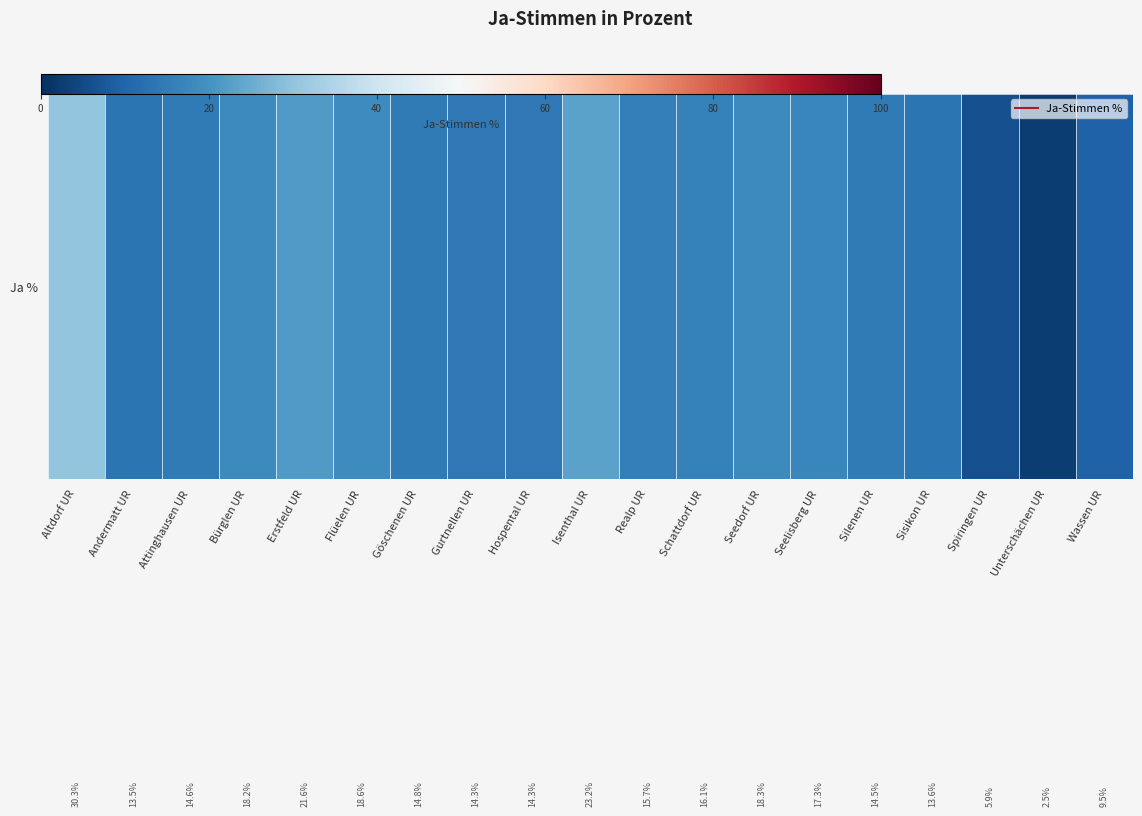

List the labels in order of value, smallest first.

Unterschächen UR, Spiringen UR, Wassen UR, Andermatt UR, Sisikon UR, Gurtnellen UR, Hospental UR, Silenen UR, Attinghausen UR, Göschenen UR, Realp UR, Schattdorf UR, Seelisberg UR, Bürglen UR, Seedorf UR, Flüelen UR, Erstfeld UR, Isenthal UR, Altdorf UR